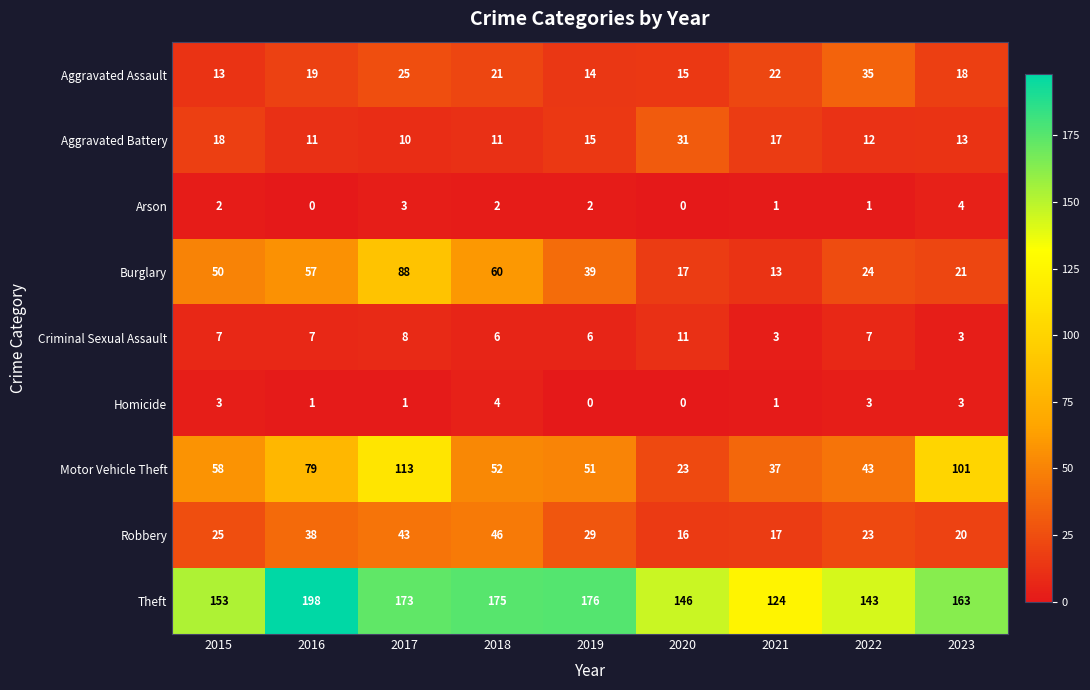

Which series has the widest spread of values?

Motor Vehicle Theft